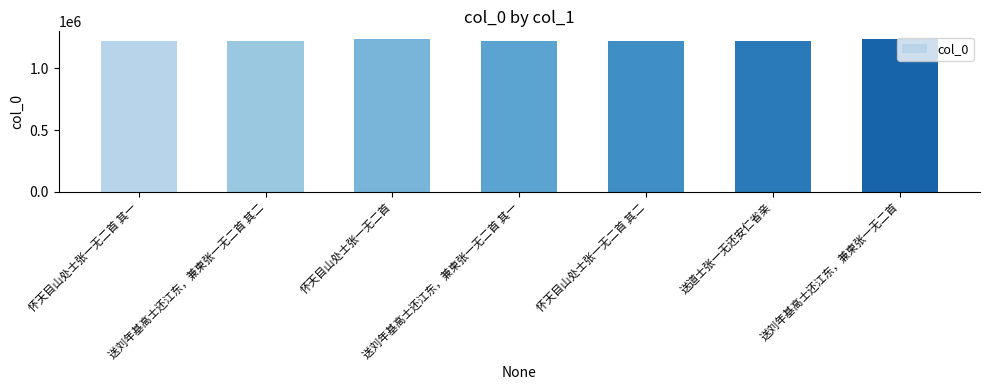

What is the sum of all values?

8561840